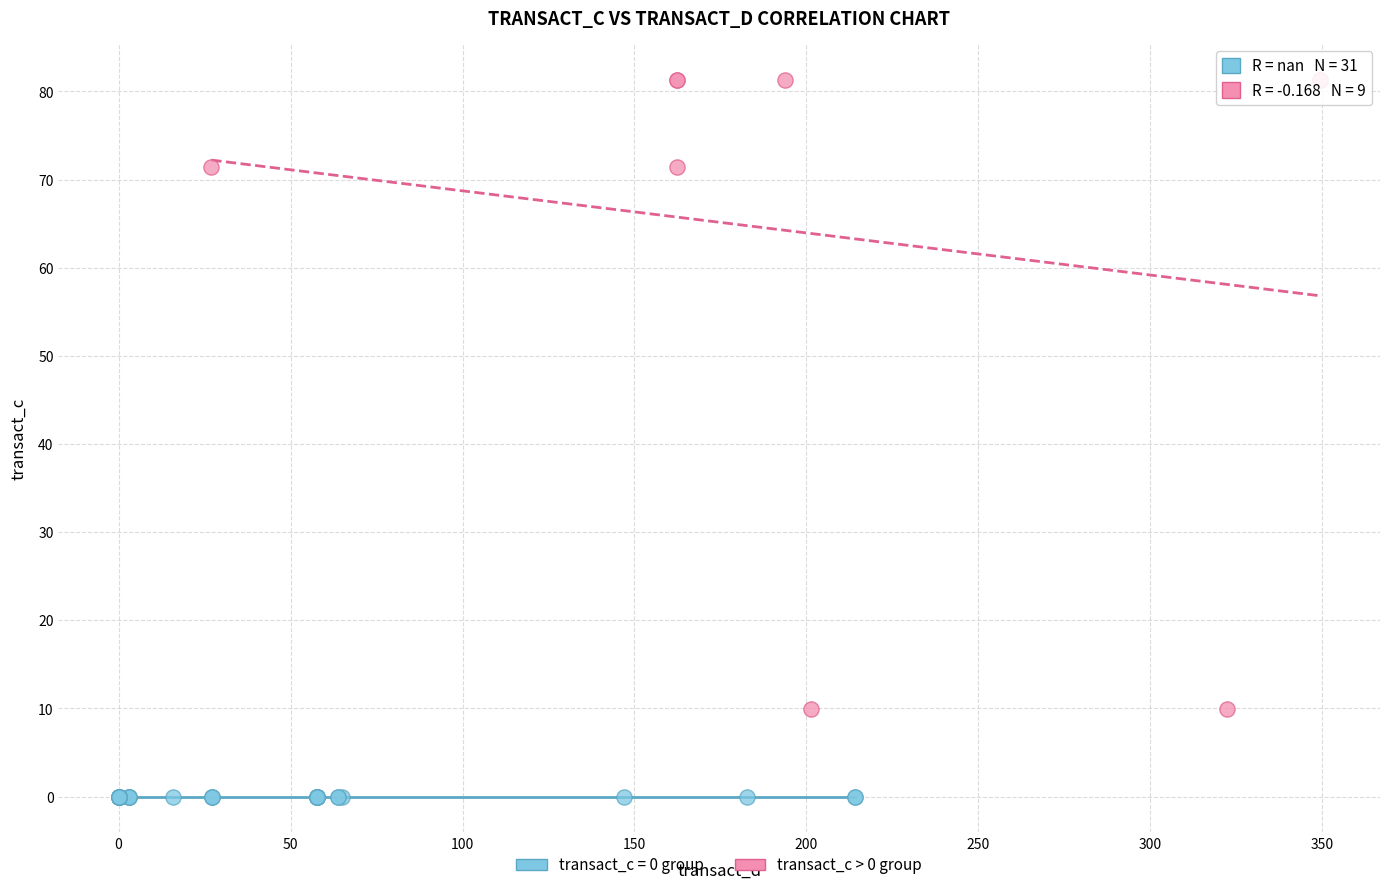

Which series reaches the maximum Y coordinate?

transact_c > 0 group